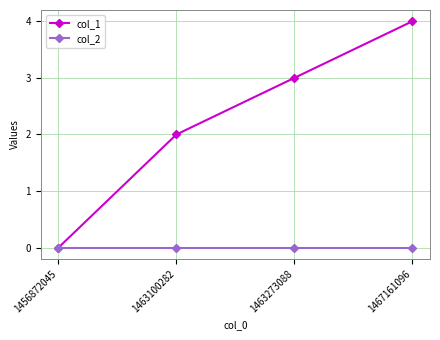

What are all the series names shown in the legend?

col_1, col_2